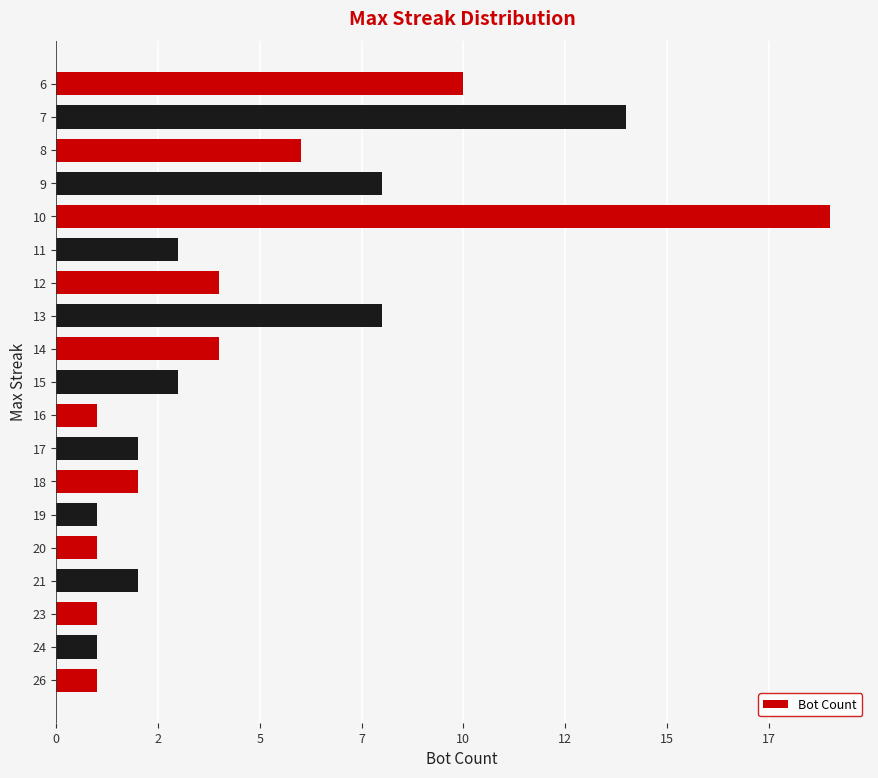

Does the chart contain any negative values?

No